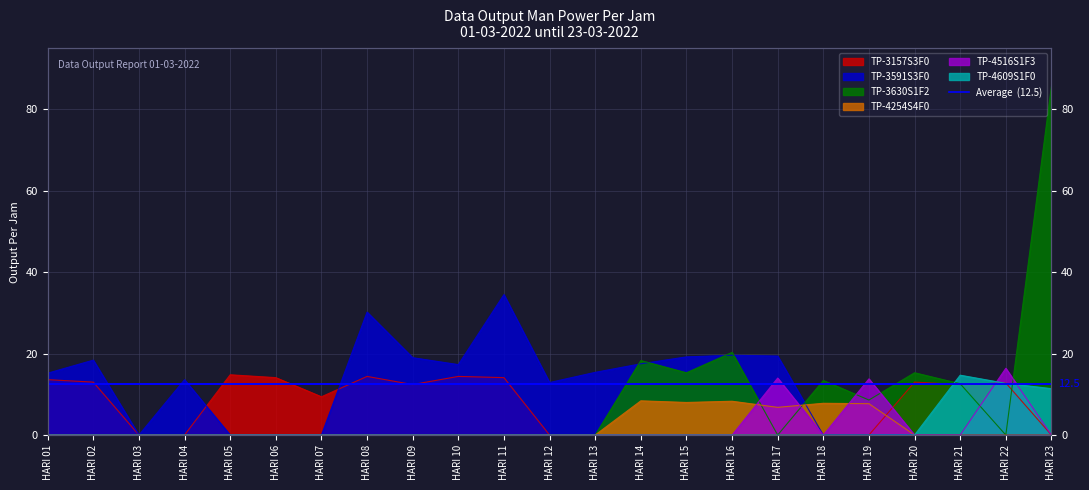

Where is TP-3157S3F0 nearest to the value 7?

HARI 07